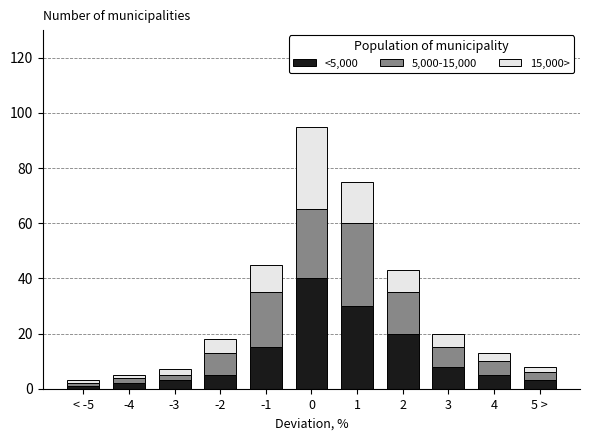

What is the total value across all series at -2?

18